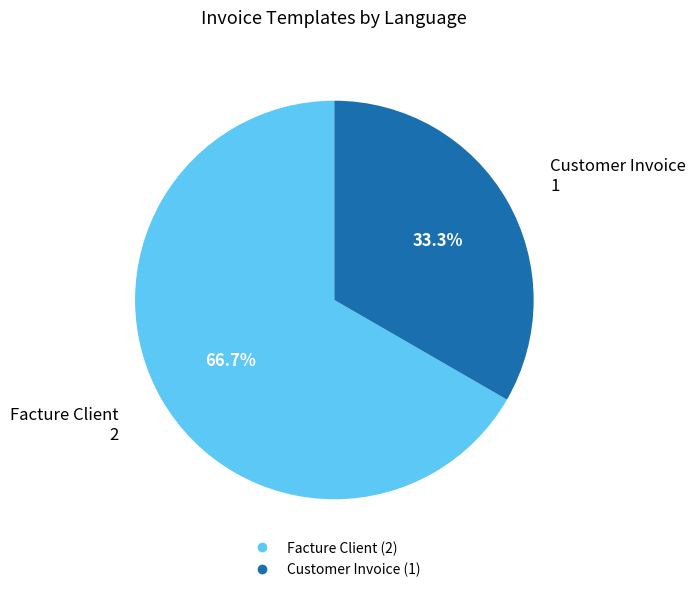

Which has a higher value, Customer Invoice or Facture Client?

Facture Client